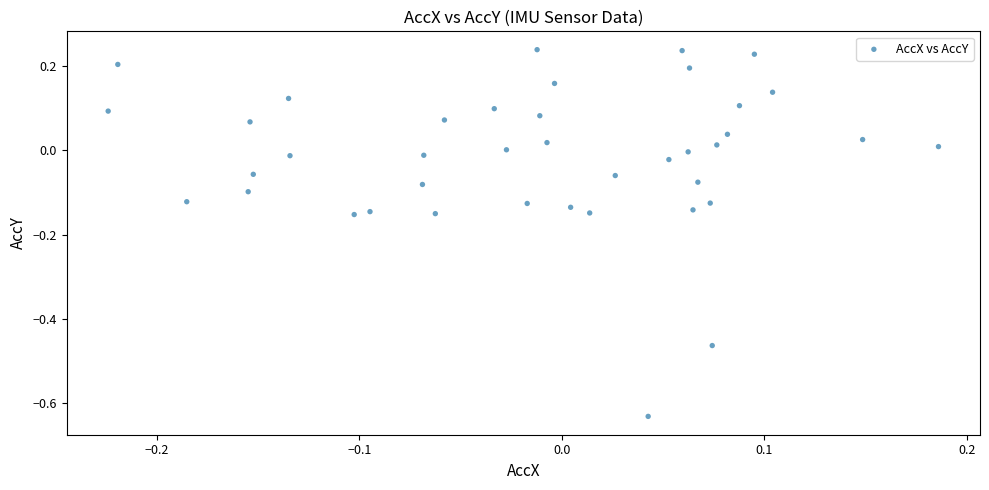

What is the range of Y values (max minus min)?

0.9